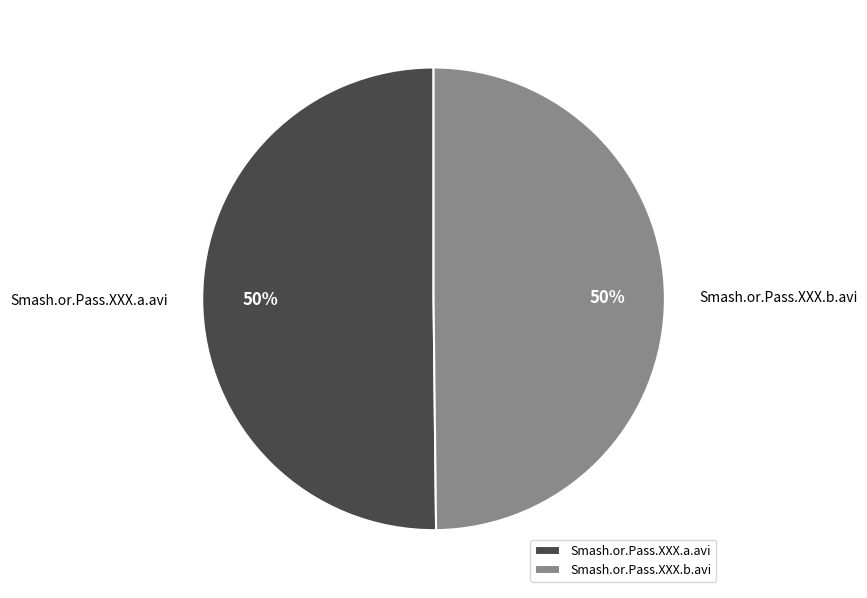

Is the sum of Smash.or.Pass.XXX.a.avi and Smash.or.Pass.XXX.b.avi greater than half?

Yes